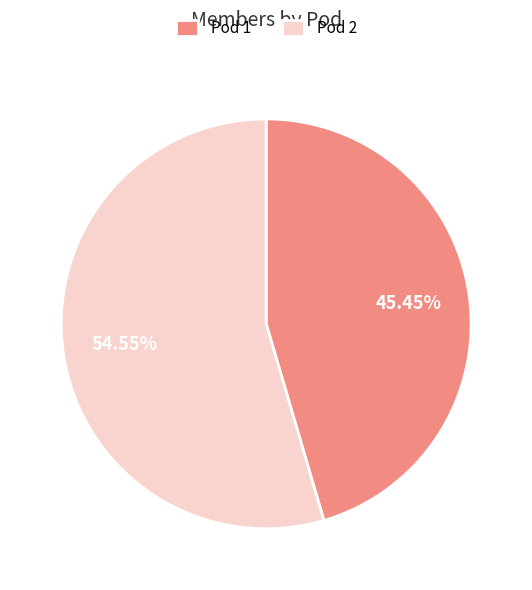

Rank the categories by value from highest to lowest.

Pod 2, Pod 1